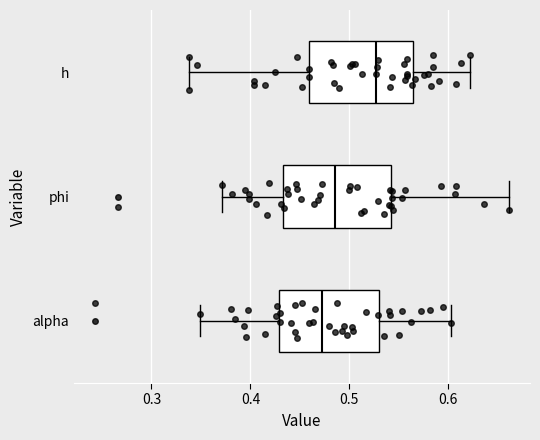

Which box has the furthest to the right median line?

h